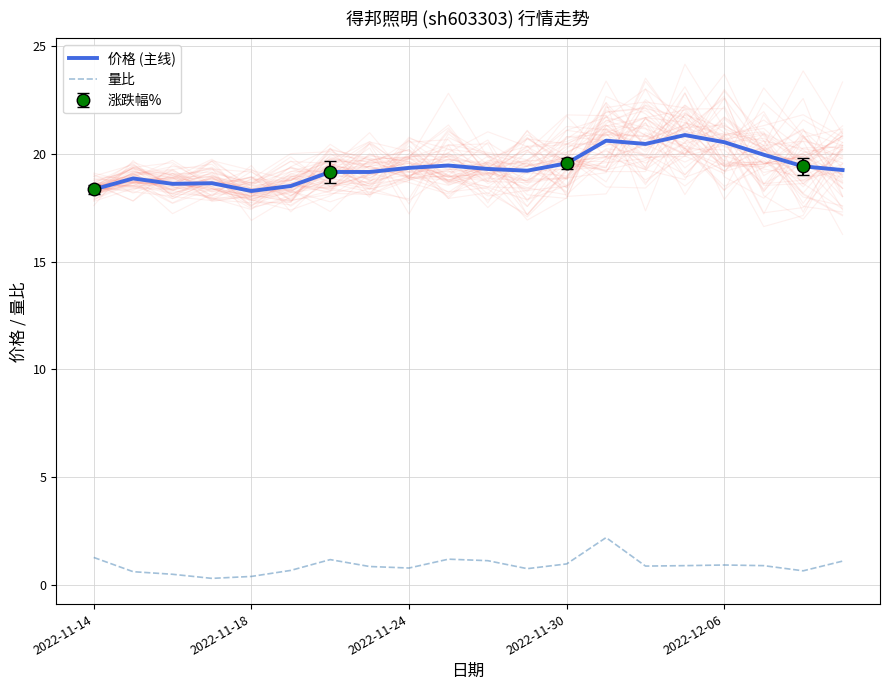

Is it true that 量比 equals 0.4 at 2022-11-18?

True